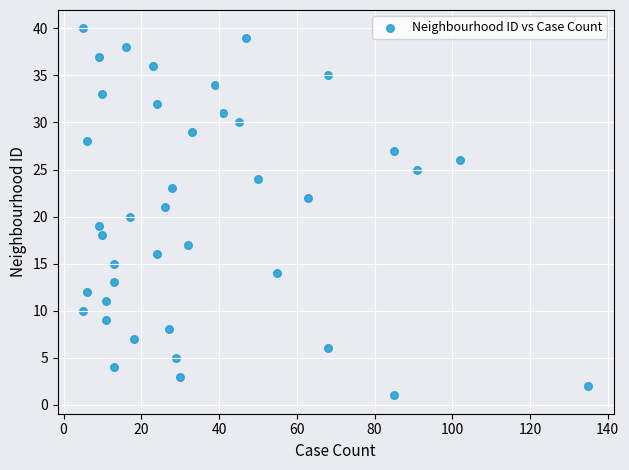

What is the range of Y values (max minus min)?

39